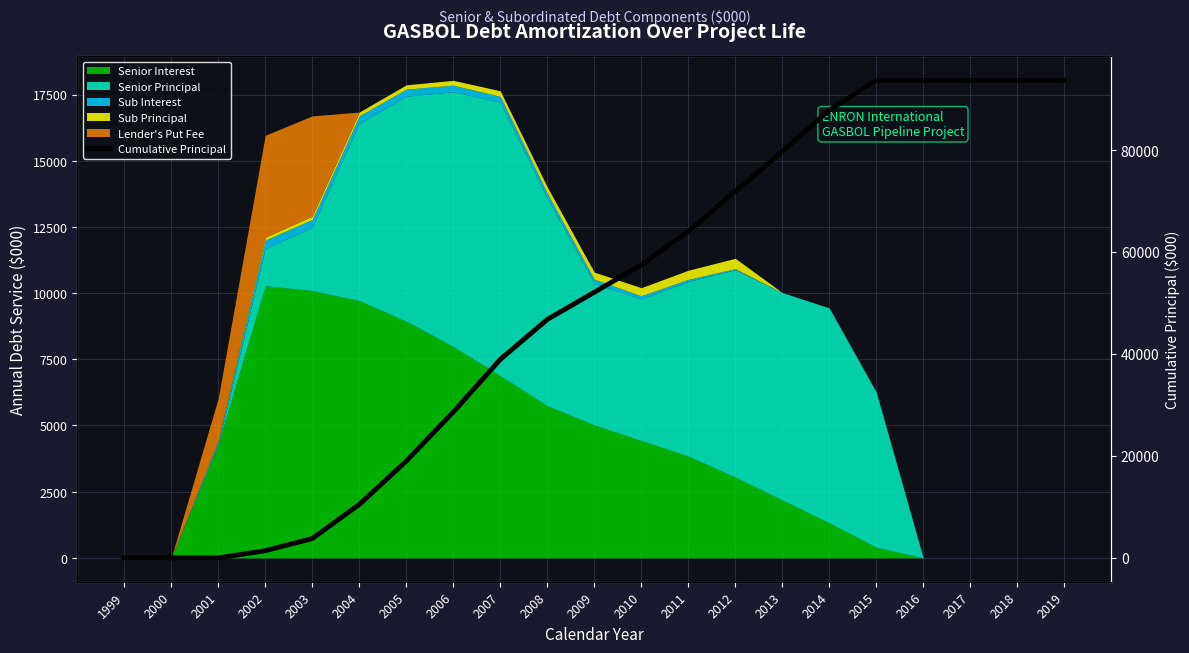

What is the difference between the second highest and second lowest values?

93710.5